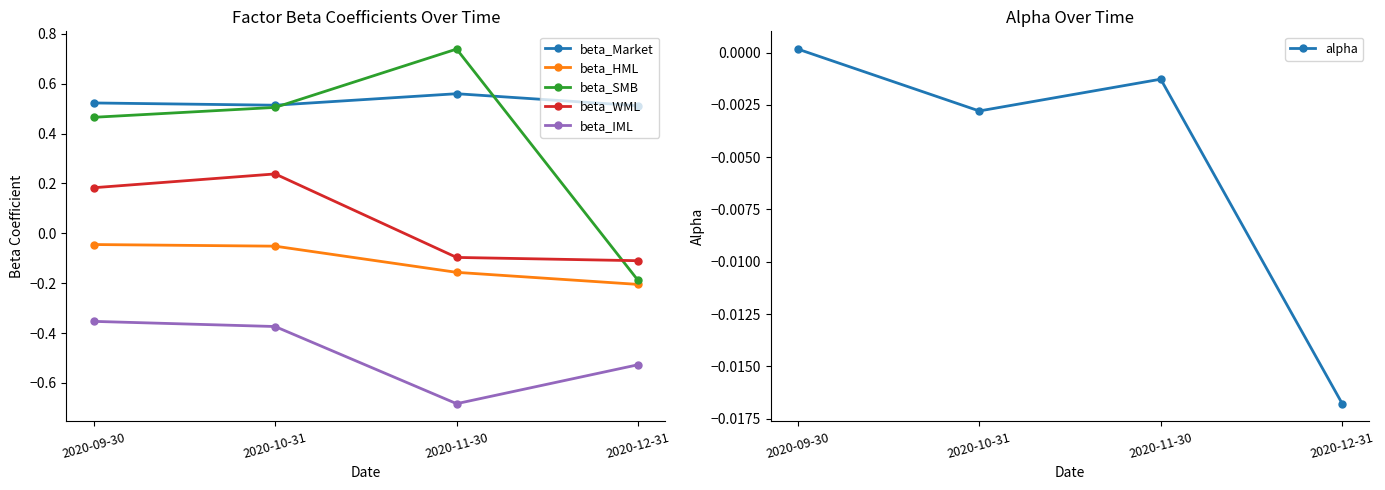

What is the total value across all series at 2020-11-30?

0.4